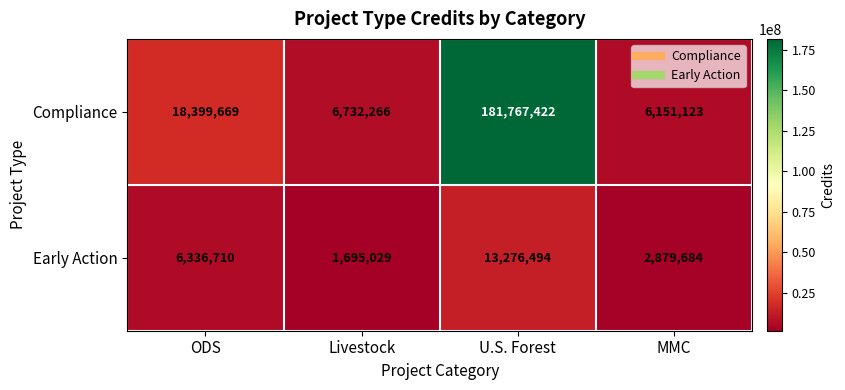

What is the maximum value for Compliance?

181767422